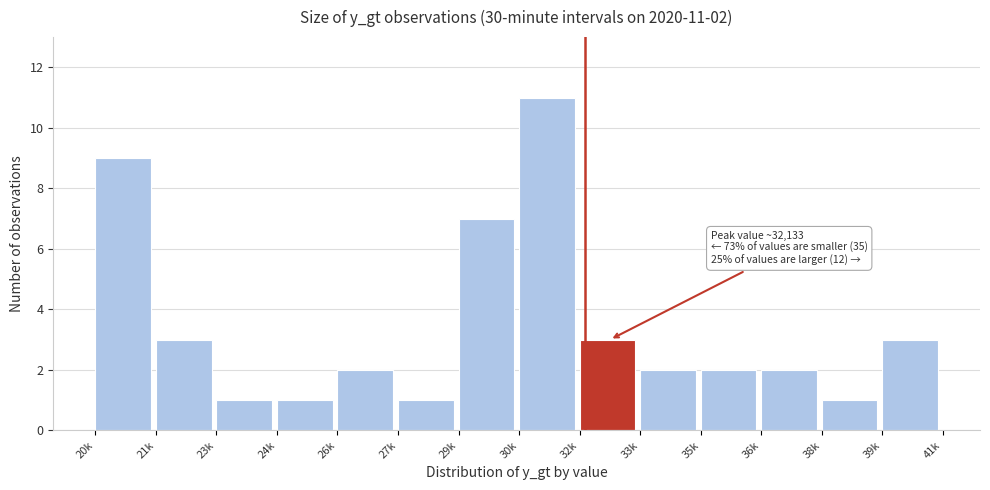

Reading left to right, list all the values displayed in this chart.

9	3	1	1	2	1	7	11	3	2	2	2	1	3